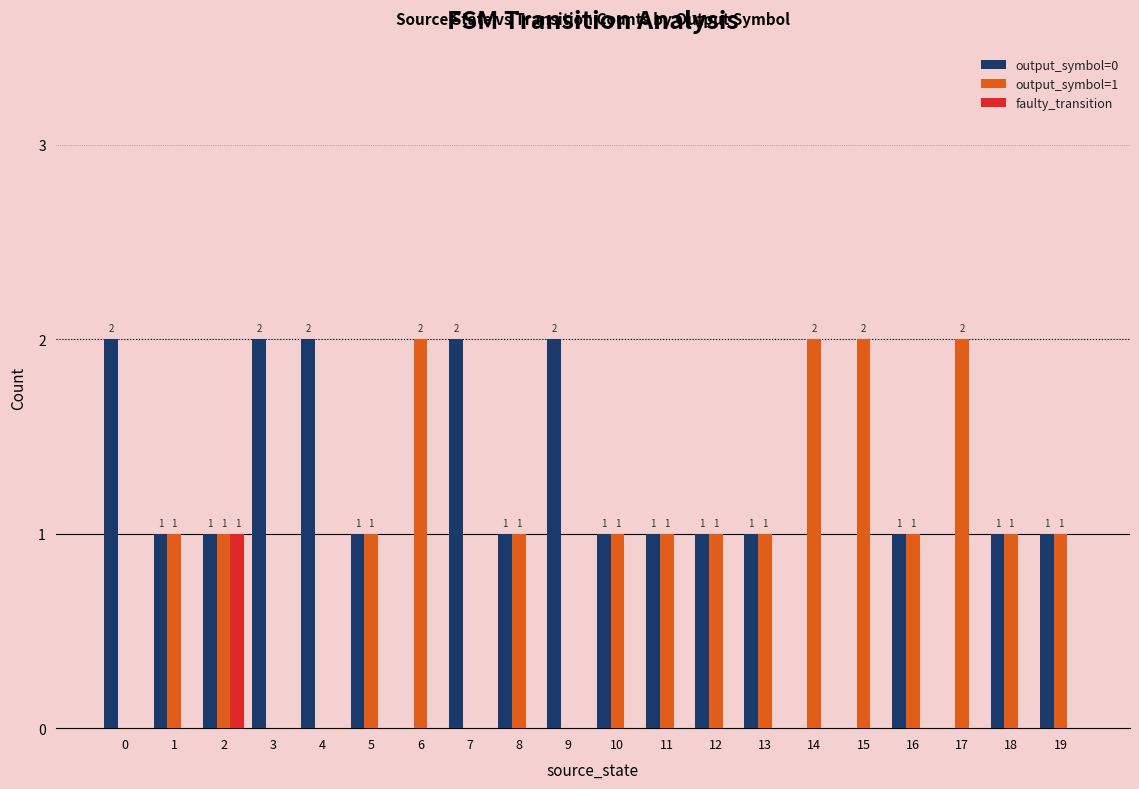

What is the sum of all output_symbol=0 values?

21